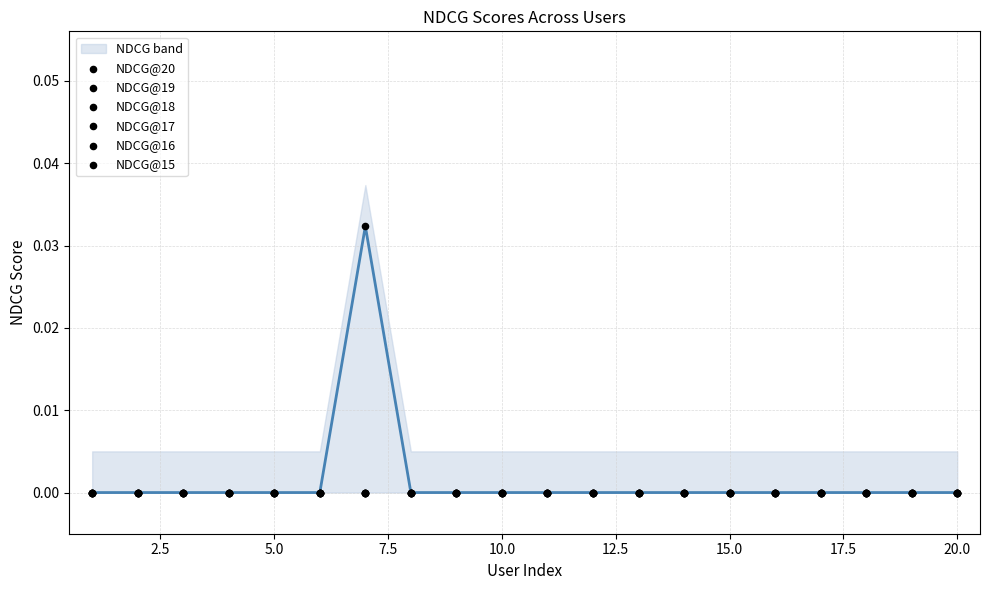

The value of NDCG@20 at 5.0 is 0.0. True or false?

True